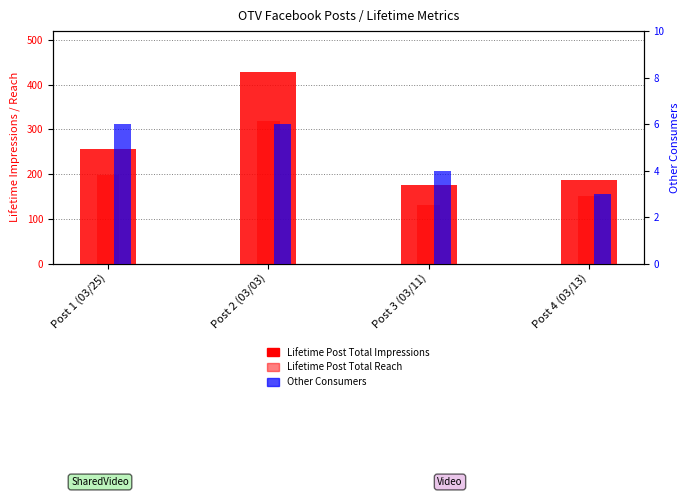

List the labels in order of Lifetime Post Total Reach value, largest first.

Post 2 (03/03), Post 1 (03/25), Post 4 (03/13), Post 3 (03/11)